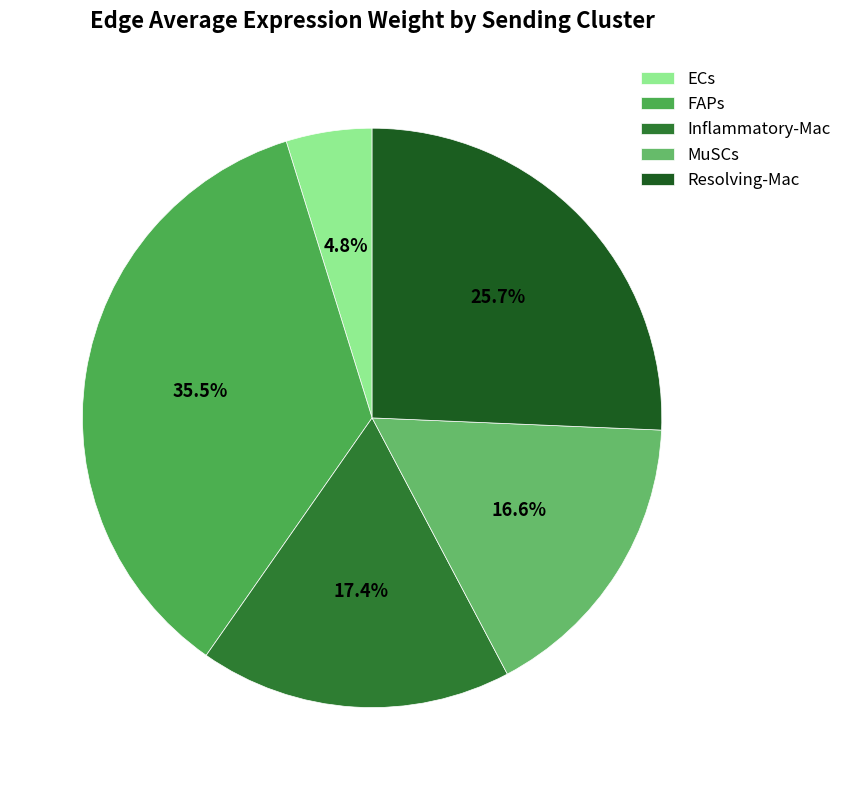

What percentage is NOT represented by Inflammatory-Mac?

82.6%